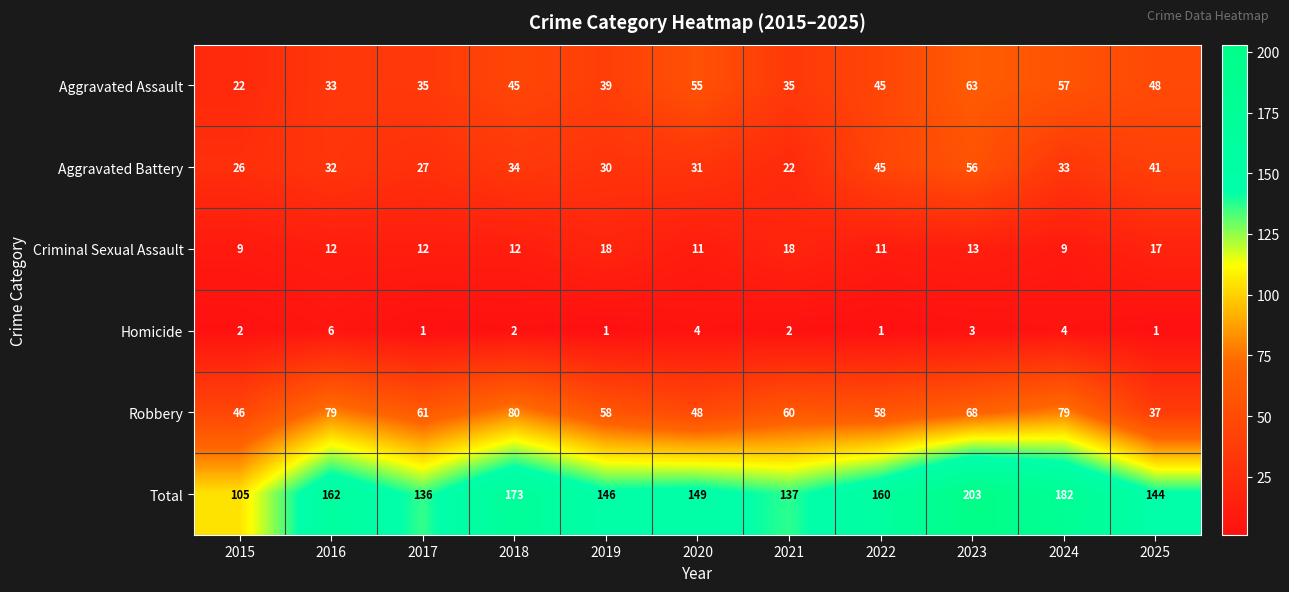

List the series in order of their peak value, lowest first.

Homicide, Criminal Sexual Assault, Aggravated Battery, Aggravated Assault, Robbery, Total